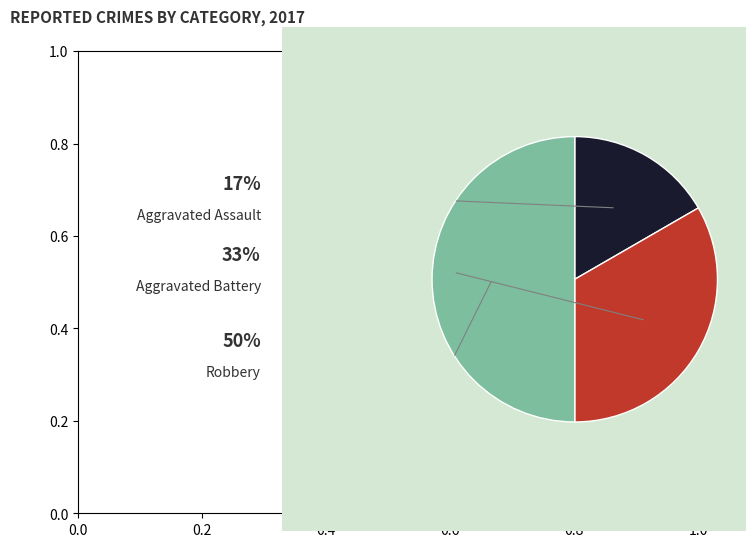

How many segments does this pie chart have?

3